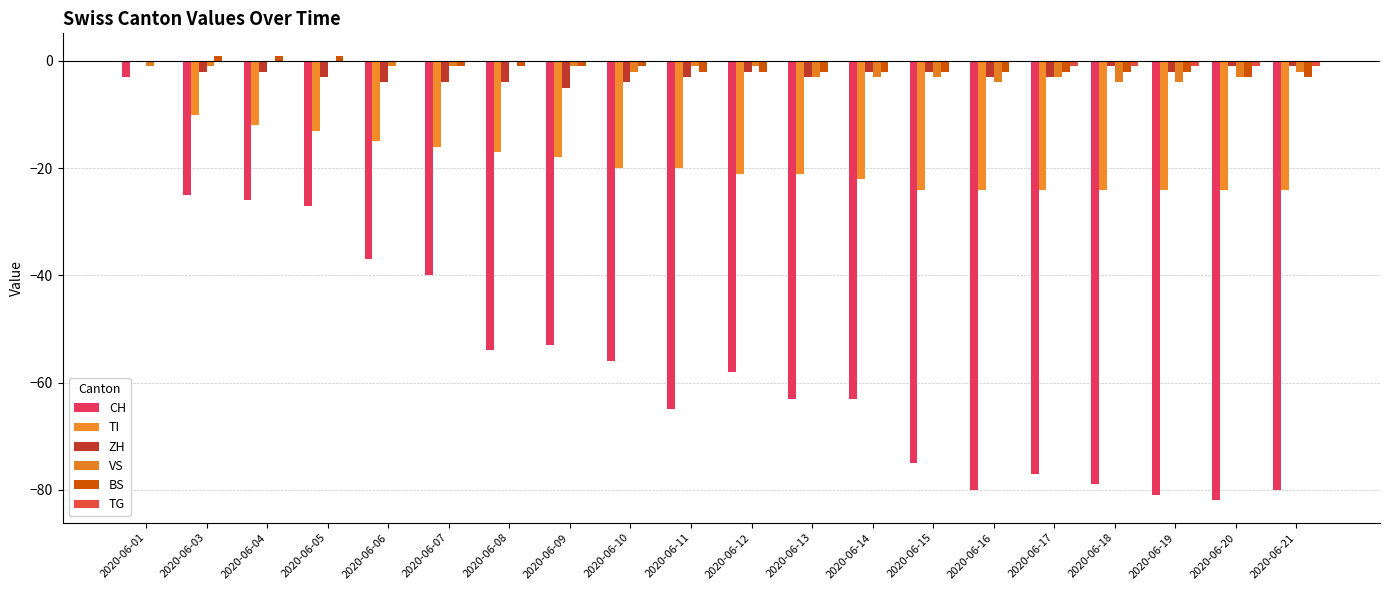

What is the value of the CH bar at the 20th from the left?

-80